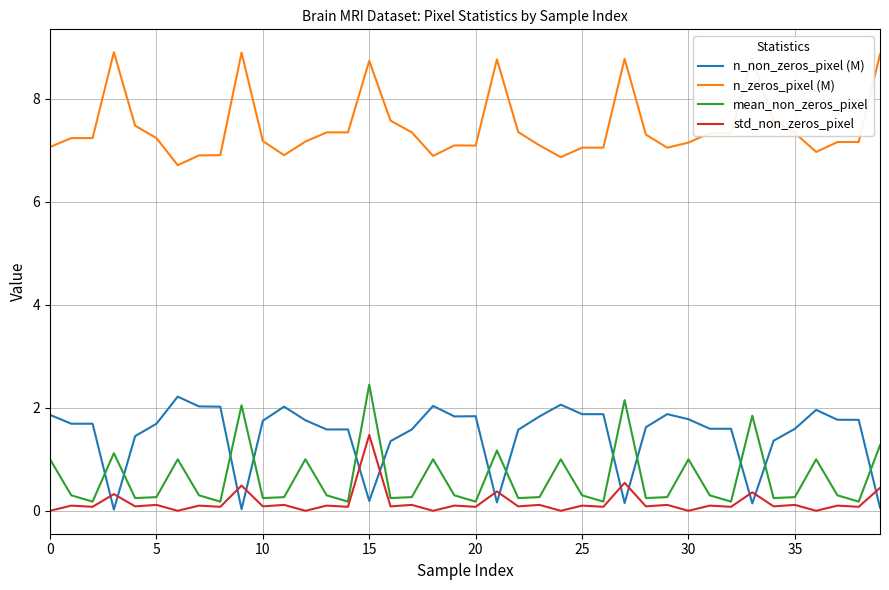

Count the number of data series in this chart.

4